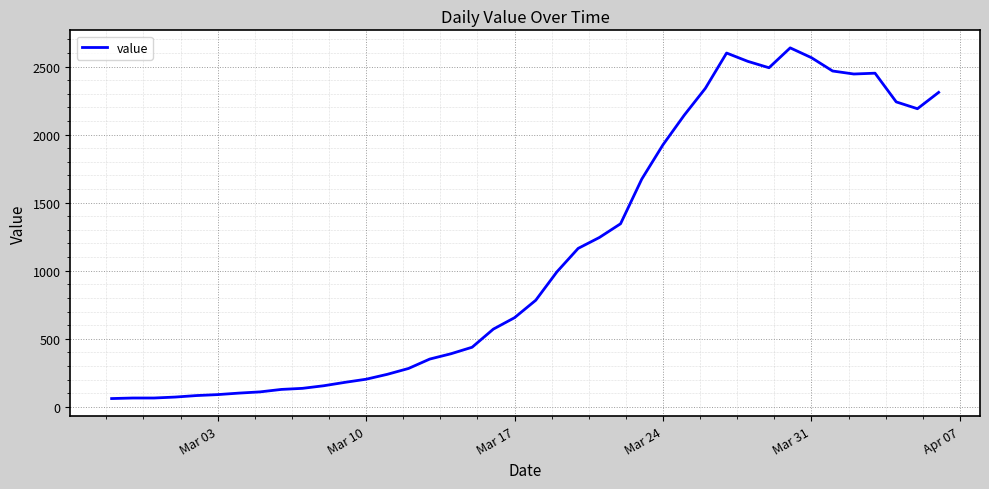

How many series are shown in this chart?

1